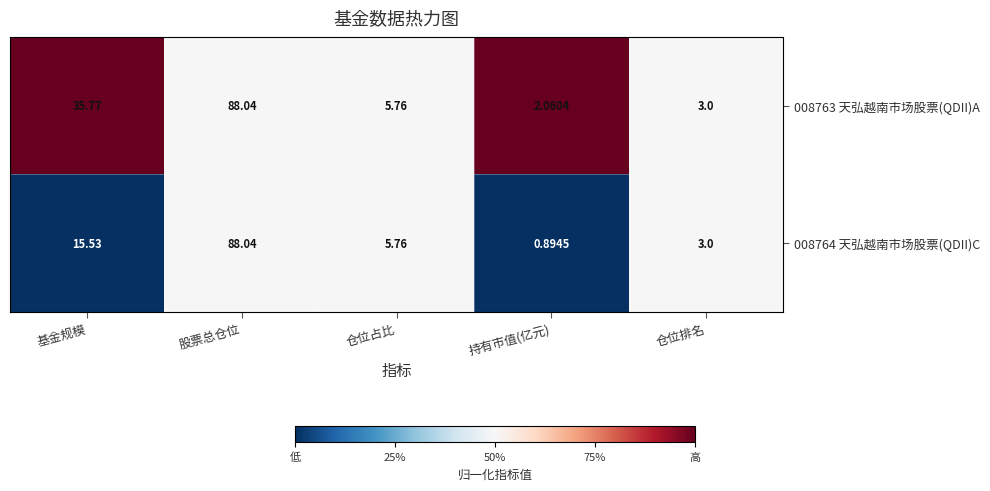

How many distinct data groups are displayed?

2